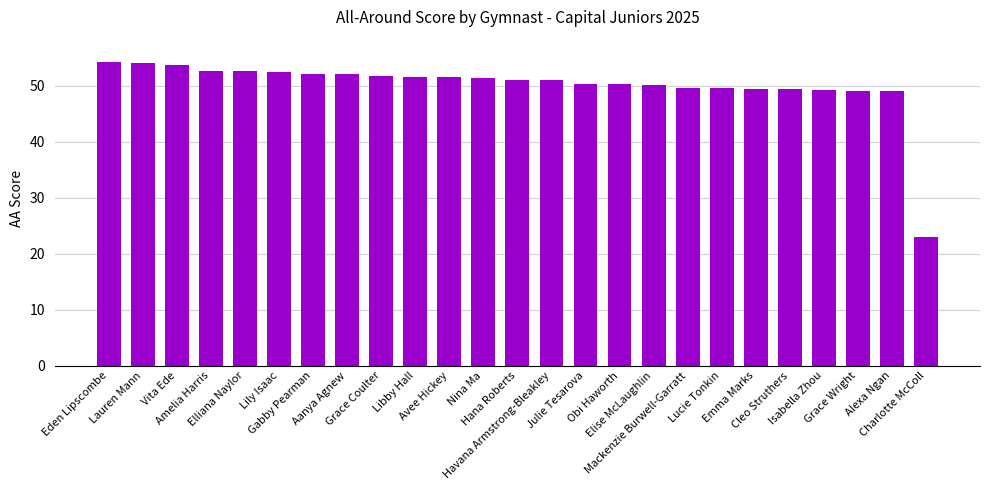

What is the greatest value displayed?

54.3